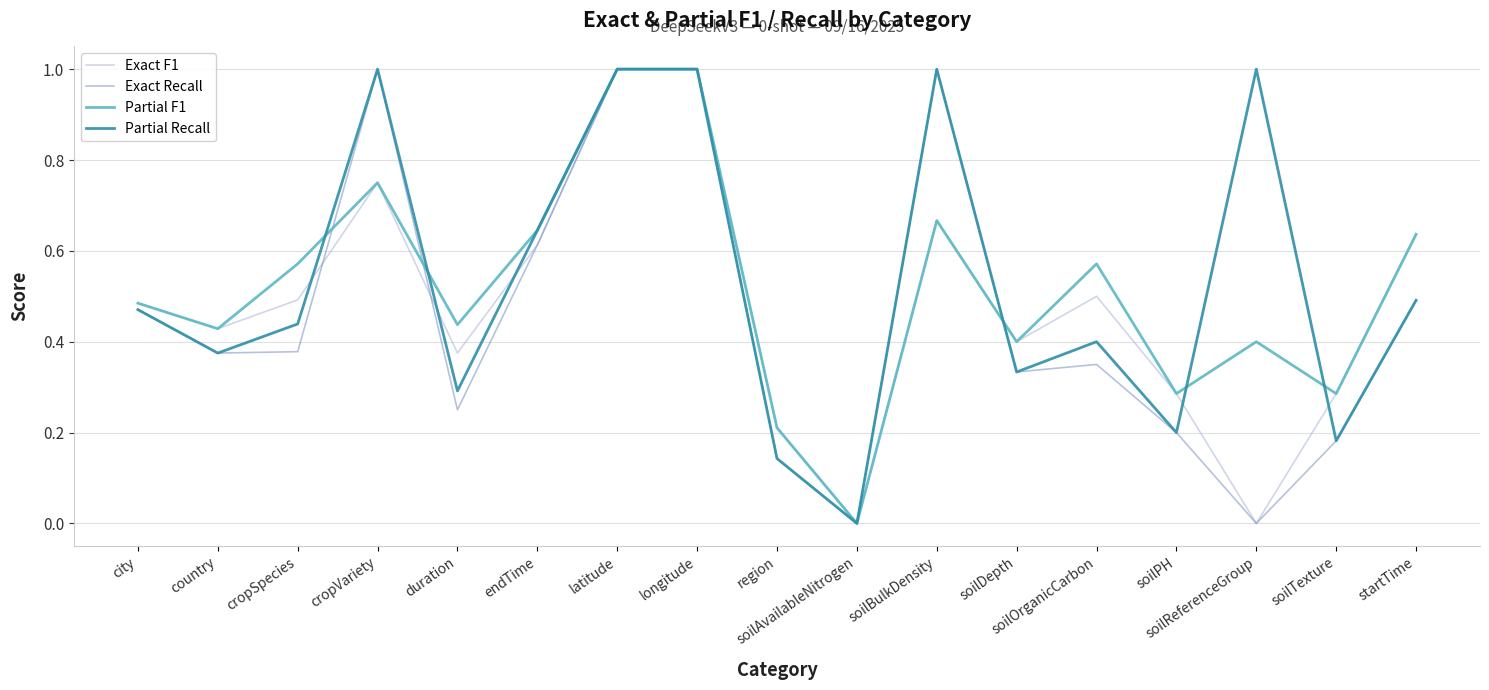

Which series changed the most between soilOrganicCarbon and startTime?

Exact Recall